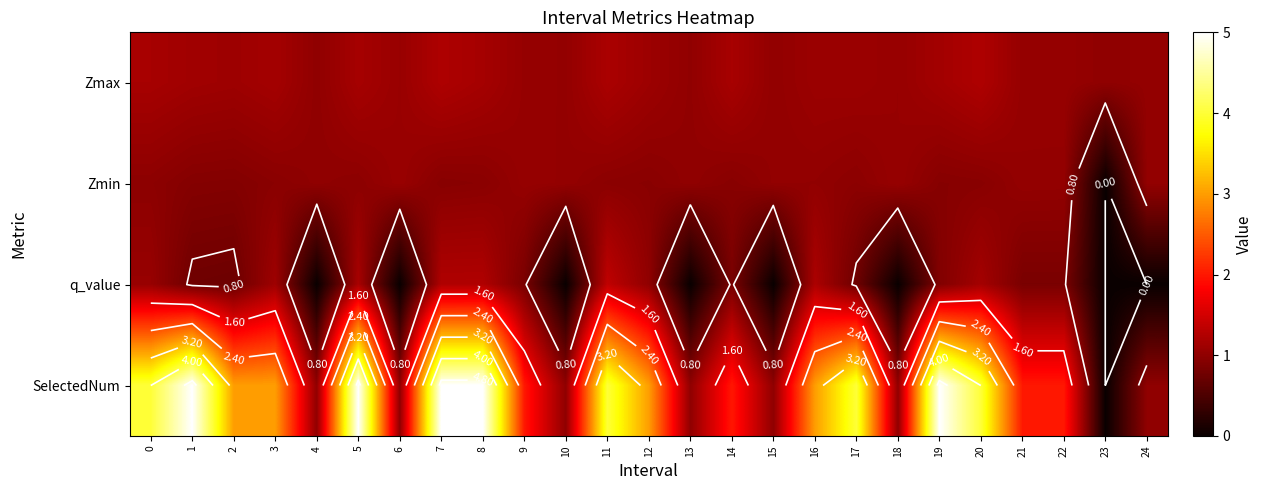

At 2, list the series in order from largest to smallest.

SelectedNum, Zmax, Zmin, q_value